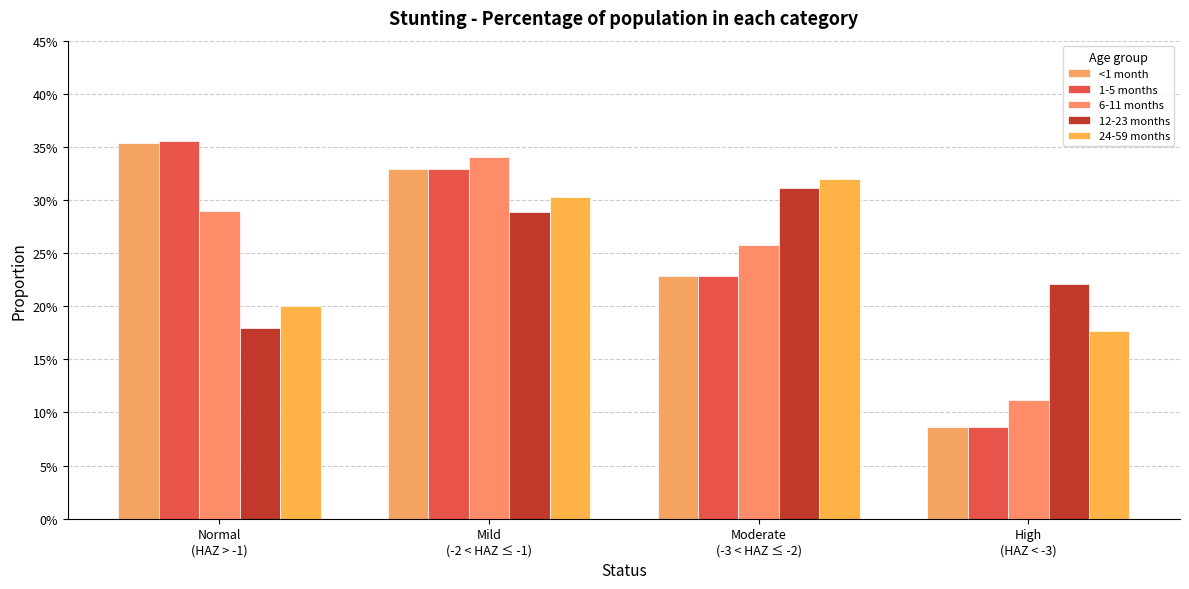

Rank the series by their maximum value, from lowest to highest.

12-23 months, 24-59 months, 6-11 months, <1 month, 1-5 months